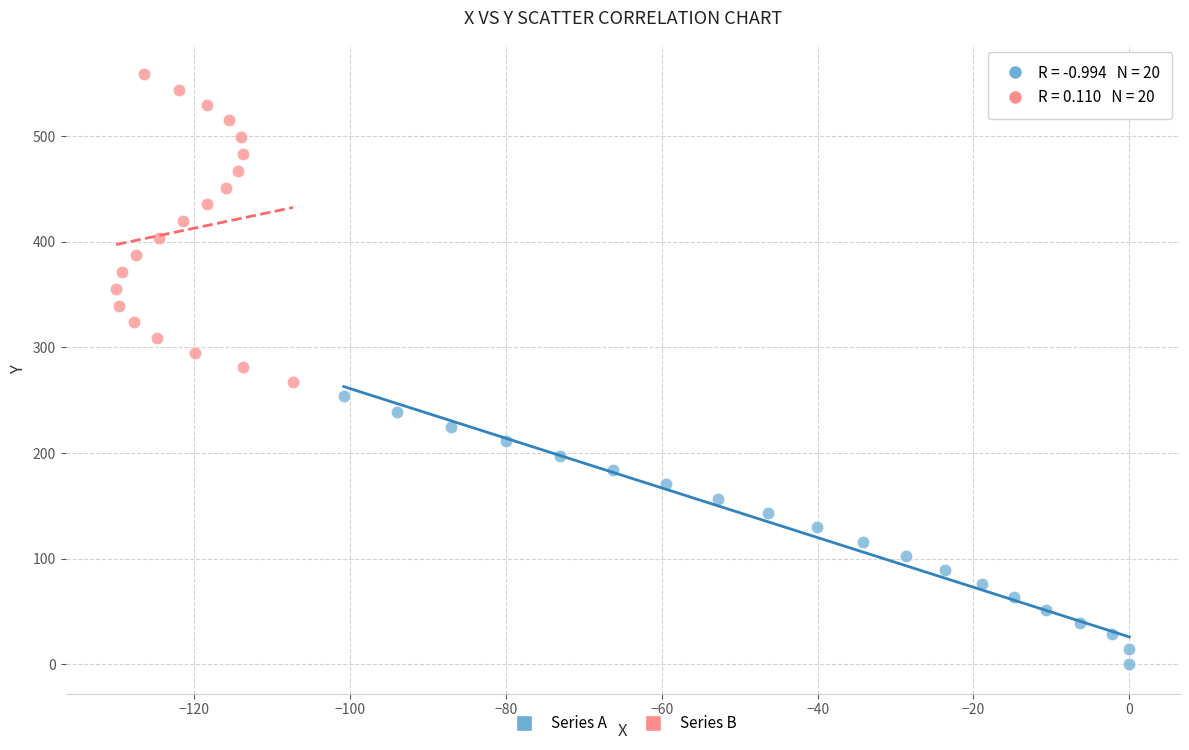

Which series reaches the maximum Y coordinate?

Series B